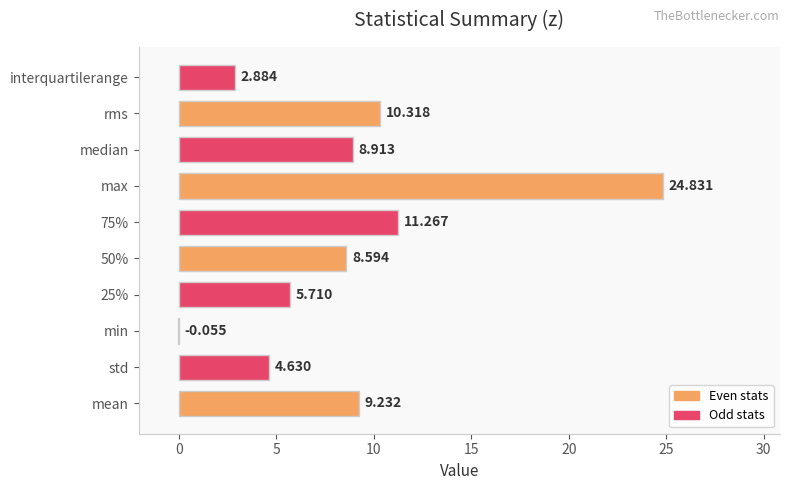

Between max and 50%, which is larger?

max